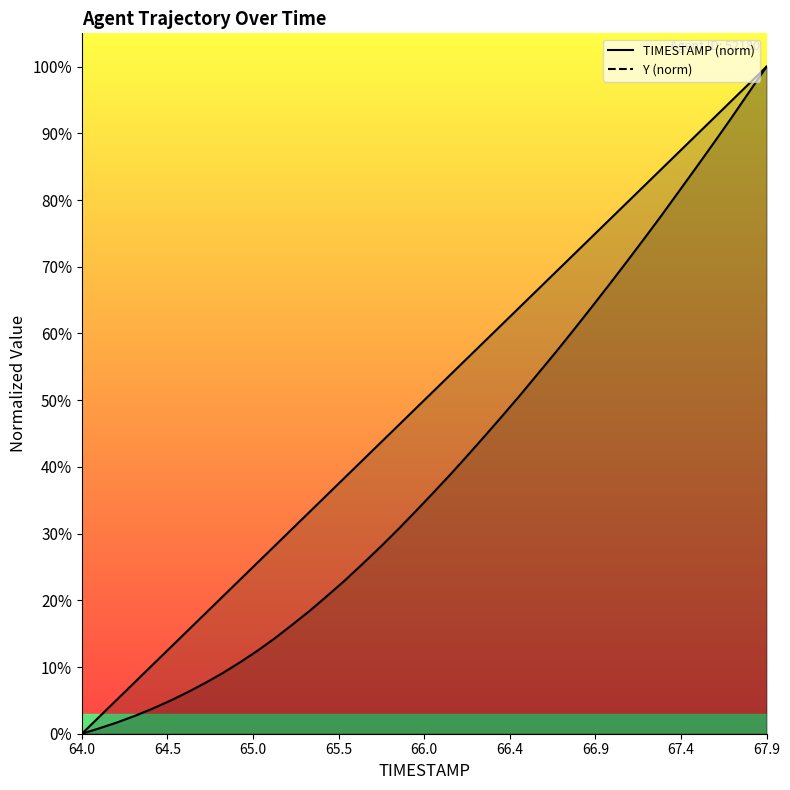

At which category is the sum across all series the highest?

67.9